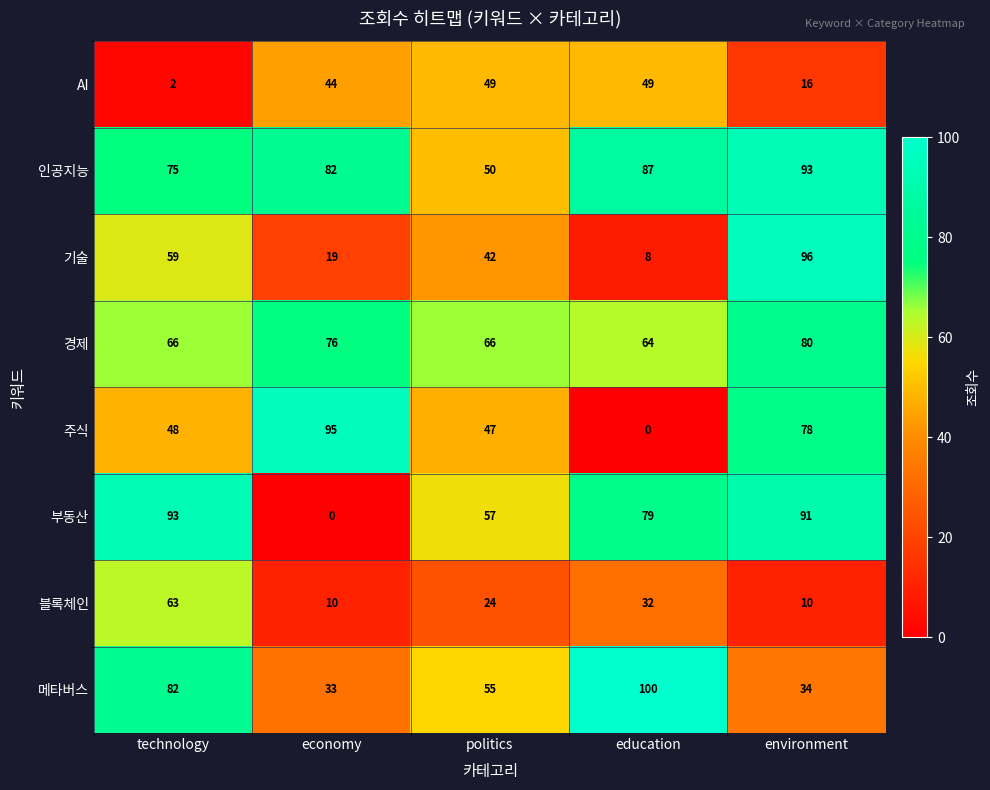

What is the spread (max minus min) of values at technology?

91